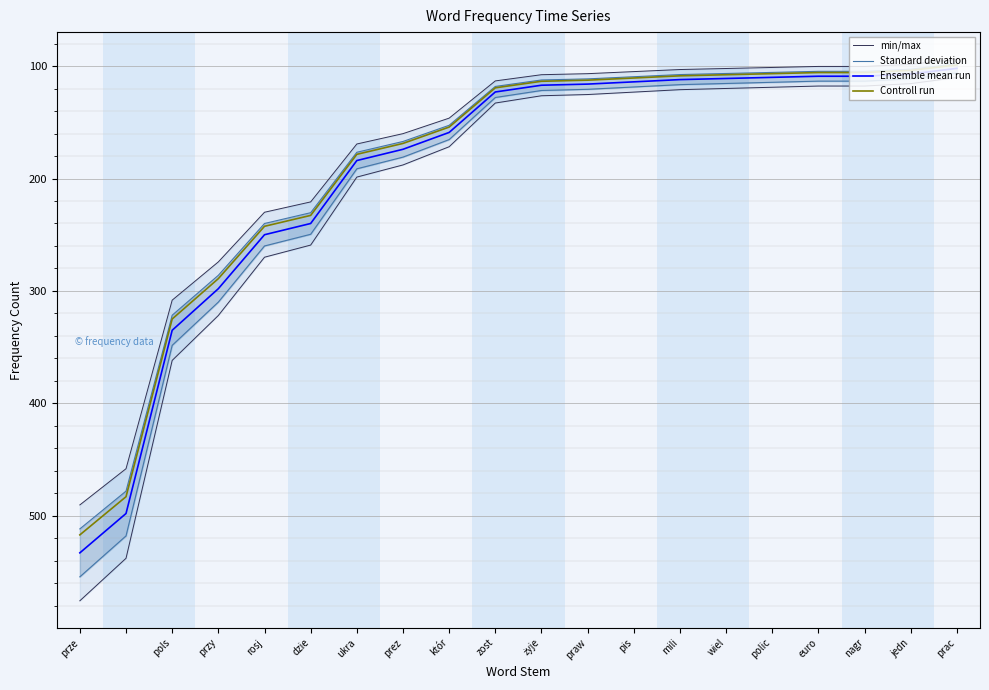

True or false: min/max has more than 1 points higher than both neighbors.

False